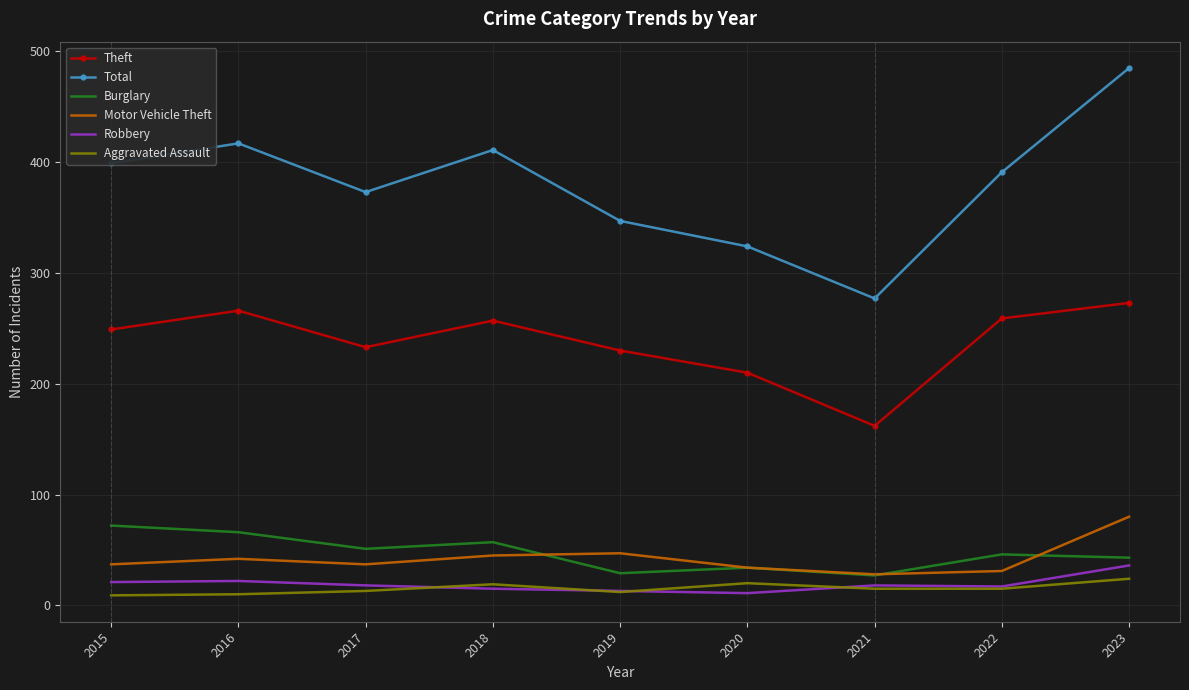

What is the difference between the Burglary values at 2015 and 2022?

26